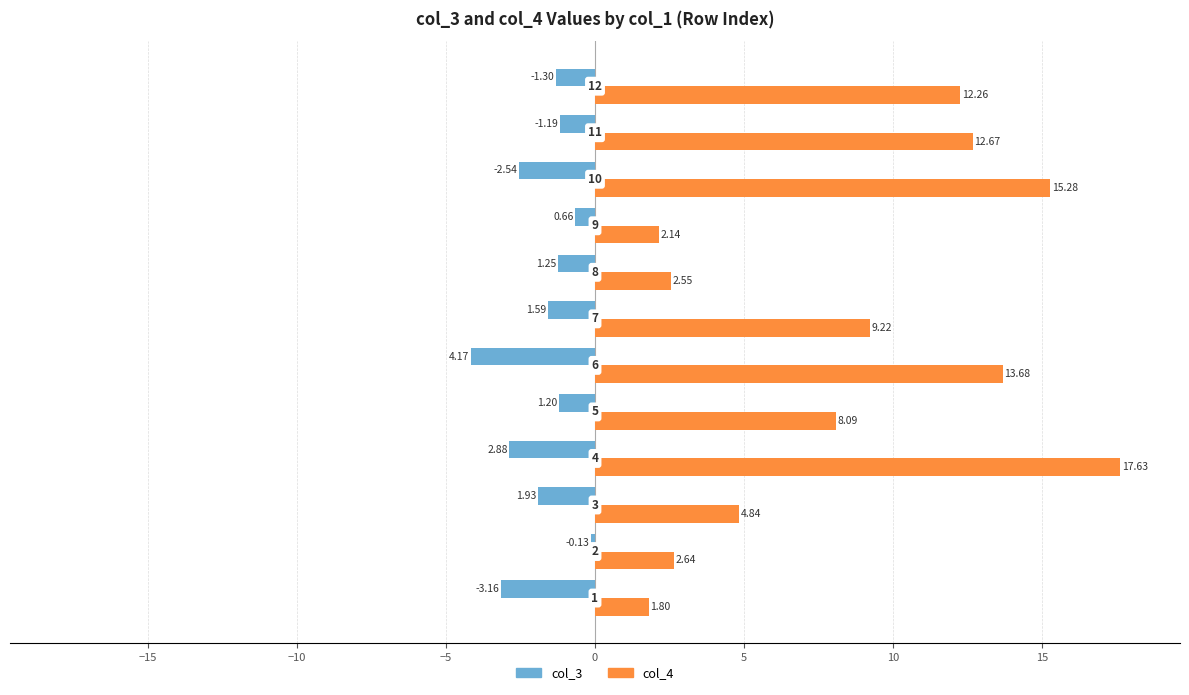

What are all the series names shown in the legend?

col_3, col_4